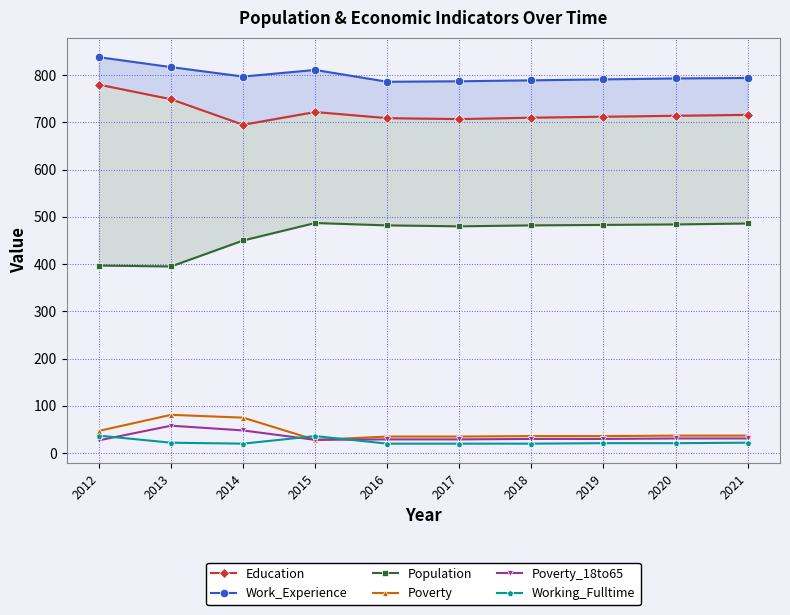

Reading right to left, transcribe all the data shown in this chart.

Education: 716	714	712	710	707	709	722	695	749	780
Work_Experience: 794	793	791	789	787	786	811	797	817	838
Population: 486	484	483	482	480	482	487	450	395	397
Poverty: 37	37	36	36	35	35	28	75	81	47
Poverty_18to65: 31	31	30	30	29	29	28	48	58	27
Working_Fulltime: 22	21	21	20	20	20	36	20	22	37